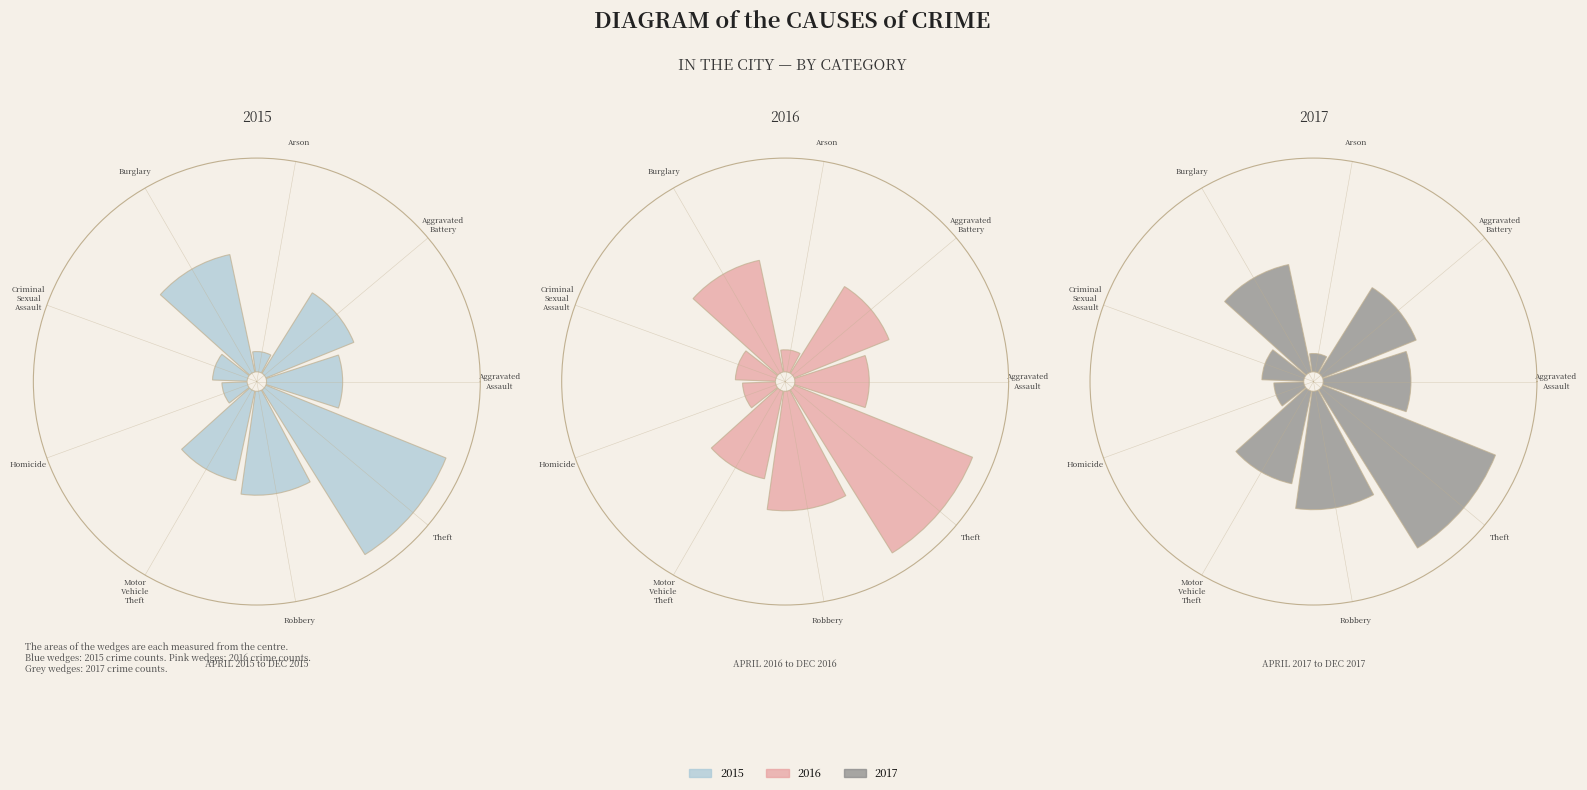

Which series changed the most between Aggravated Battery and Robbery?

2016